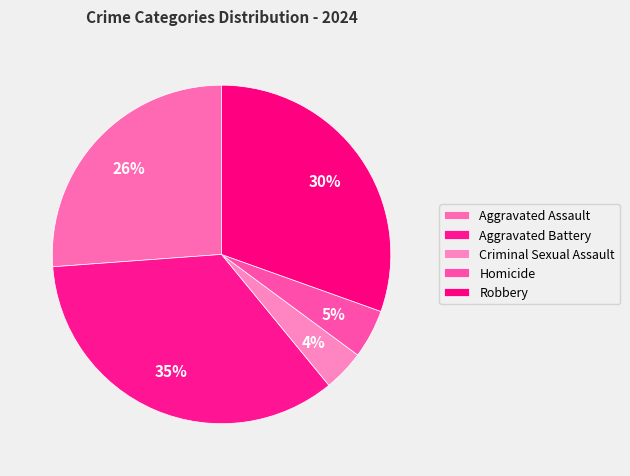

True or false: Robbery accounts for 18% of the total.

False